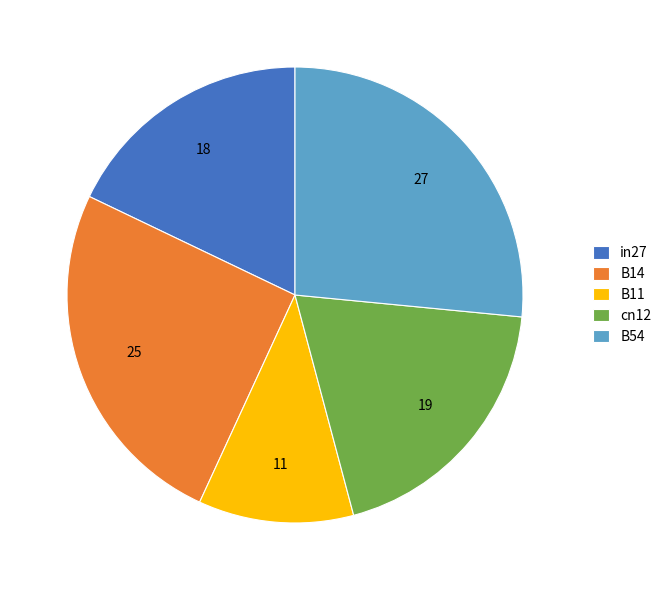

Rank the categories by value from lowest to highest.

B11, in27, cn12, B14, B54